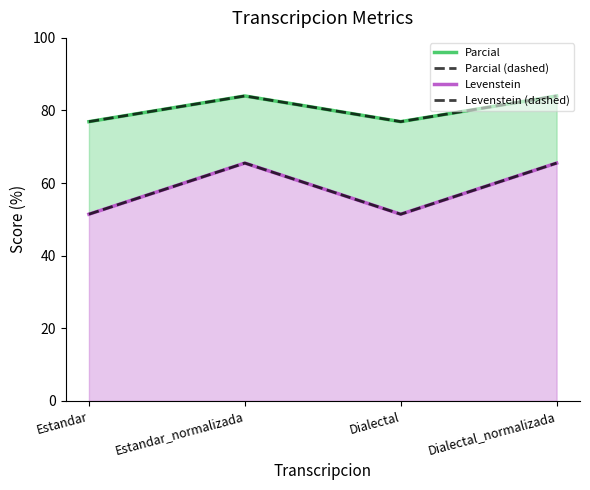

Is the value of Levenstein at Dialectal_normalizada greater than the value of Parcial (dashed) at Dialectal_normalizada?

No